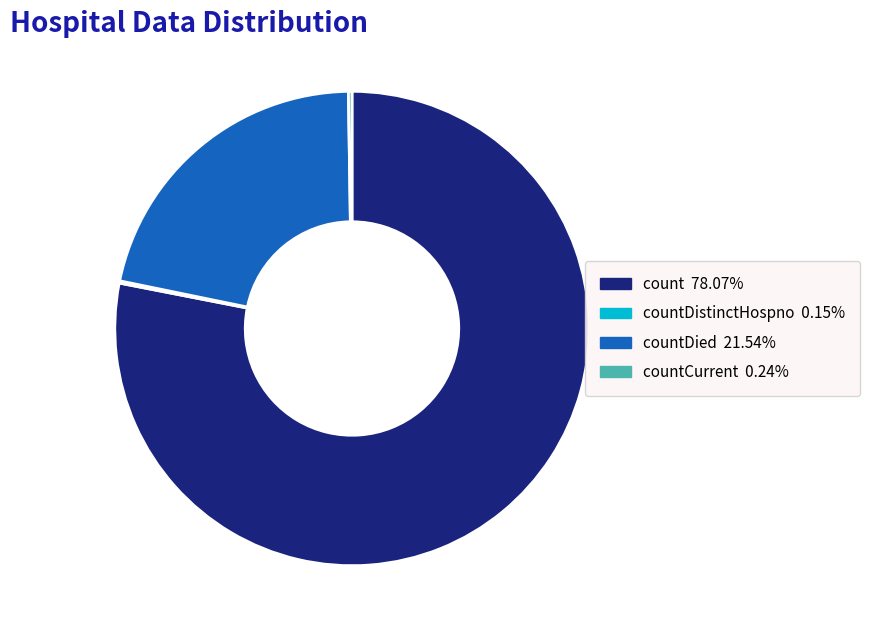

Does any single category account for the majority?

Yes